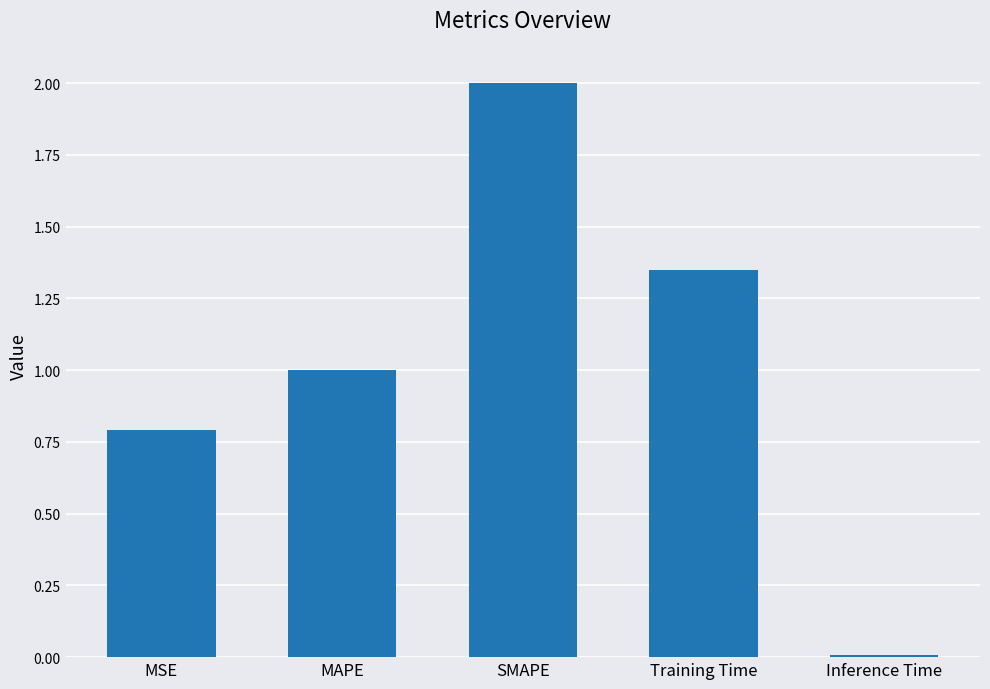

Which category has the lowest value across all series?

Inference Time